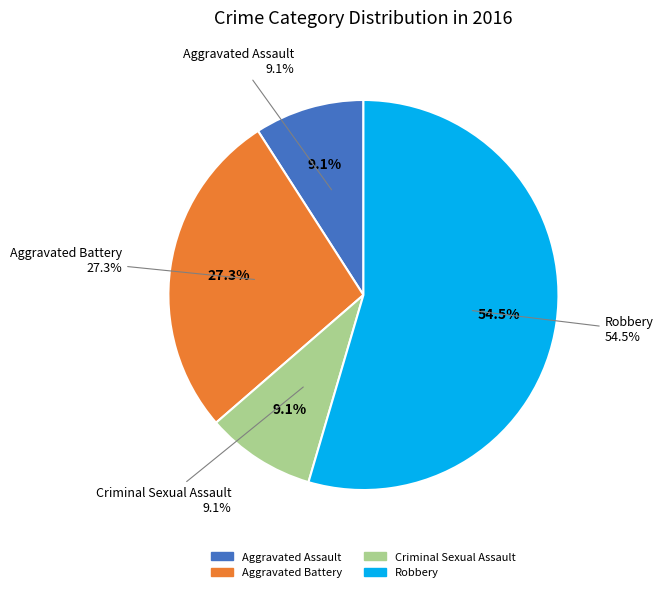

To the nearest percent, what portion does Aggravated Assault represent?

9%